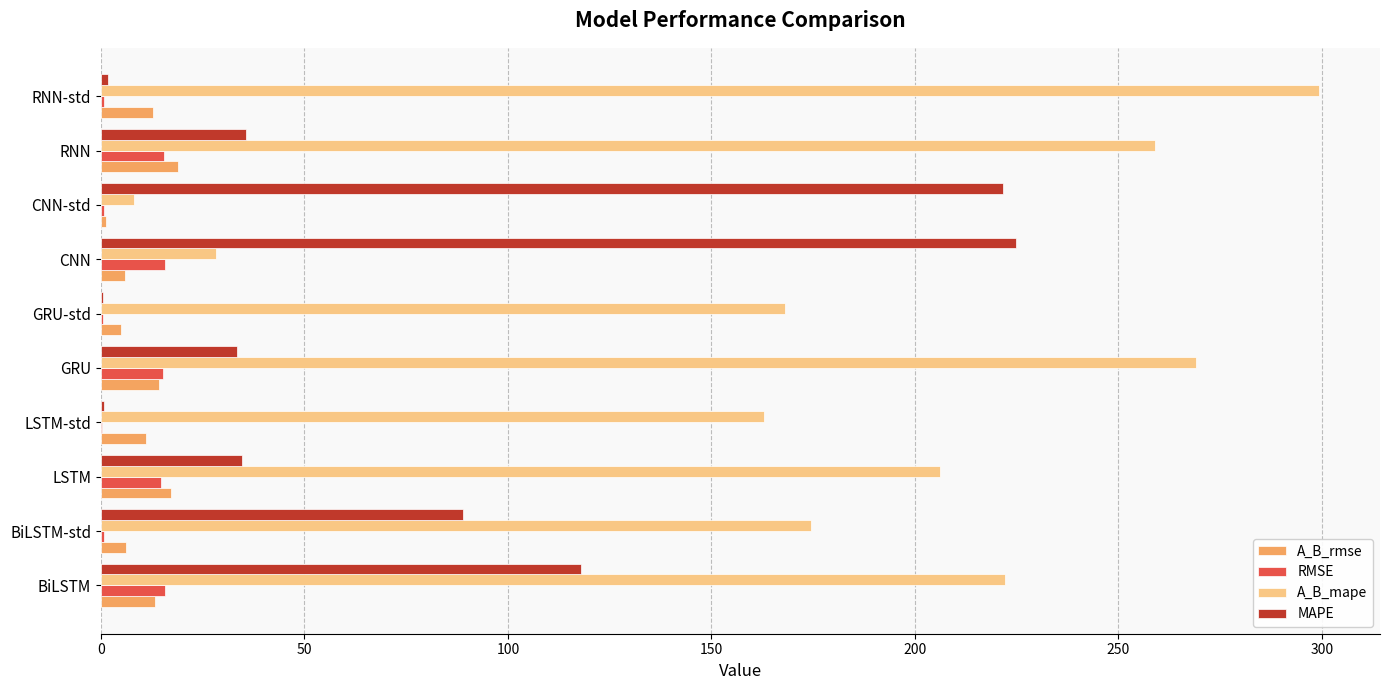

At which category is the sum across all series the highest?

BiLSTM